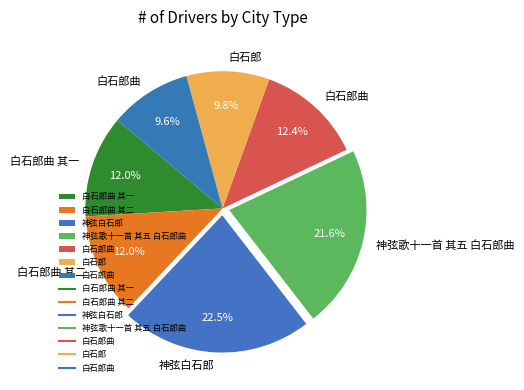

How many slices are in this pie chart?

7